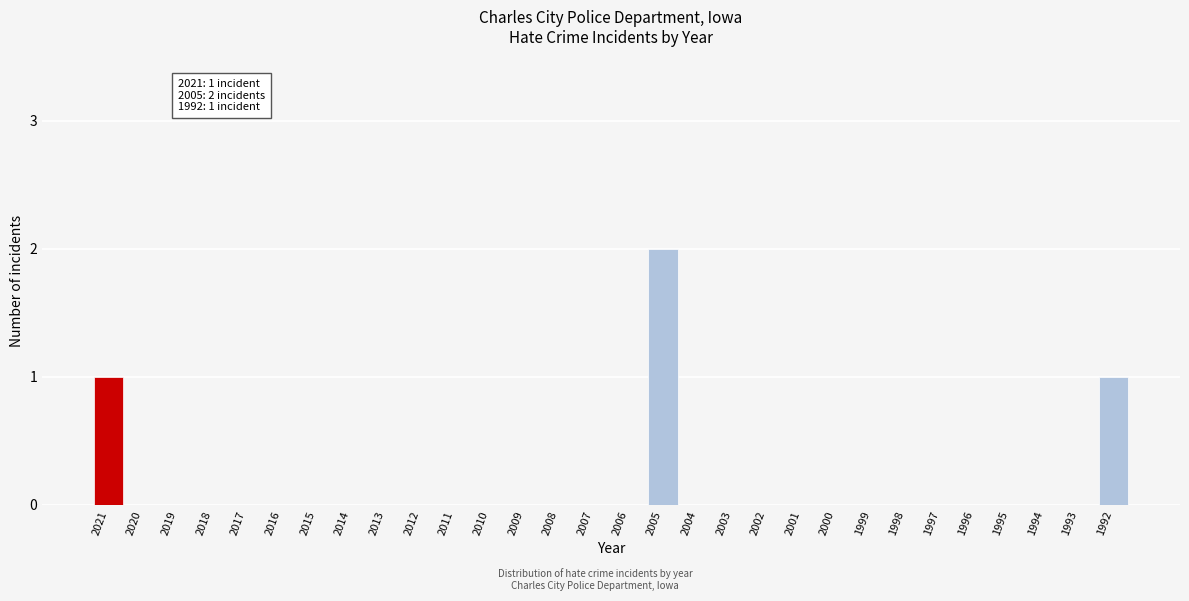

Reading left to right, list all the values displayed in this chart.

2021=1	2020=0	2019=0	2018=0	2017=0	2016=0	2015=0	2014=0	2013=0	2012=0	2011=0	2010=0	2009=0	2008=0	2007=0	2006=0	2005=2	2004=0	2003=0	2002=0	2001=0	2000=0	1999=0	1998=0	1997=0	1996=0	1995=0	1994=0	1993=0	1992=1